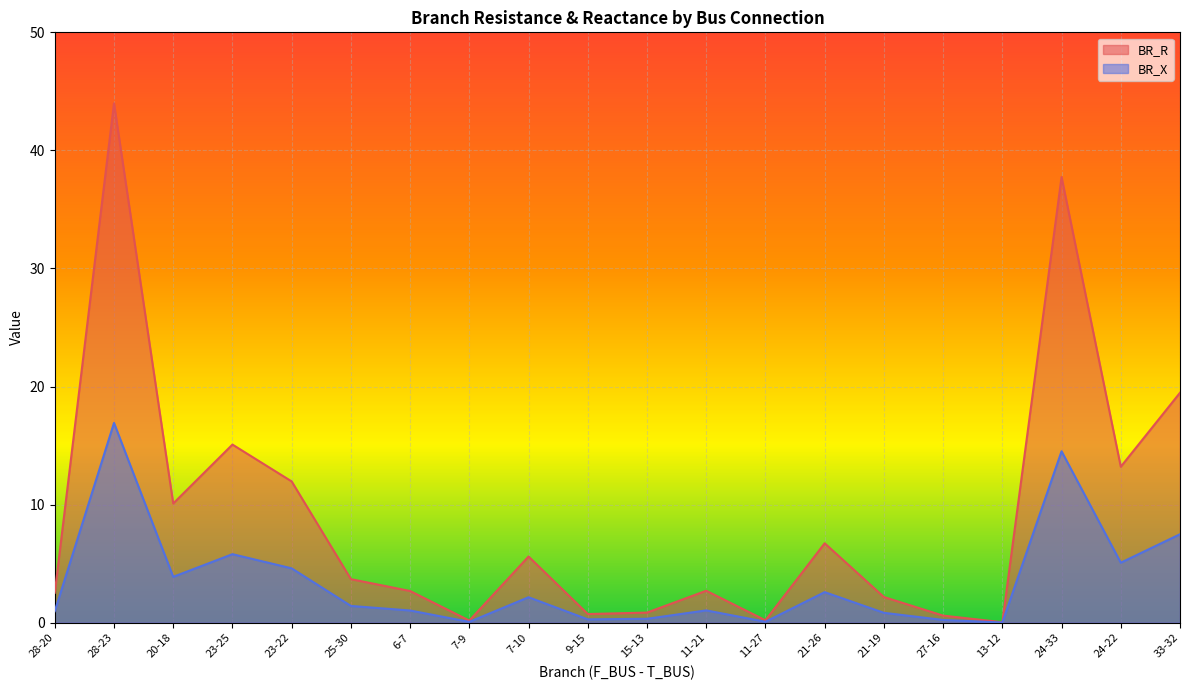

Which has a higher value, 23-22 or 25-30?

23-22